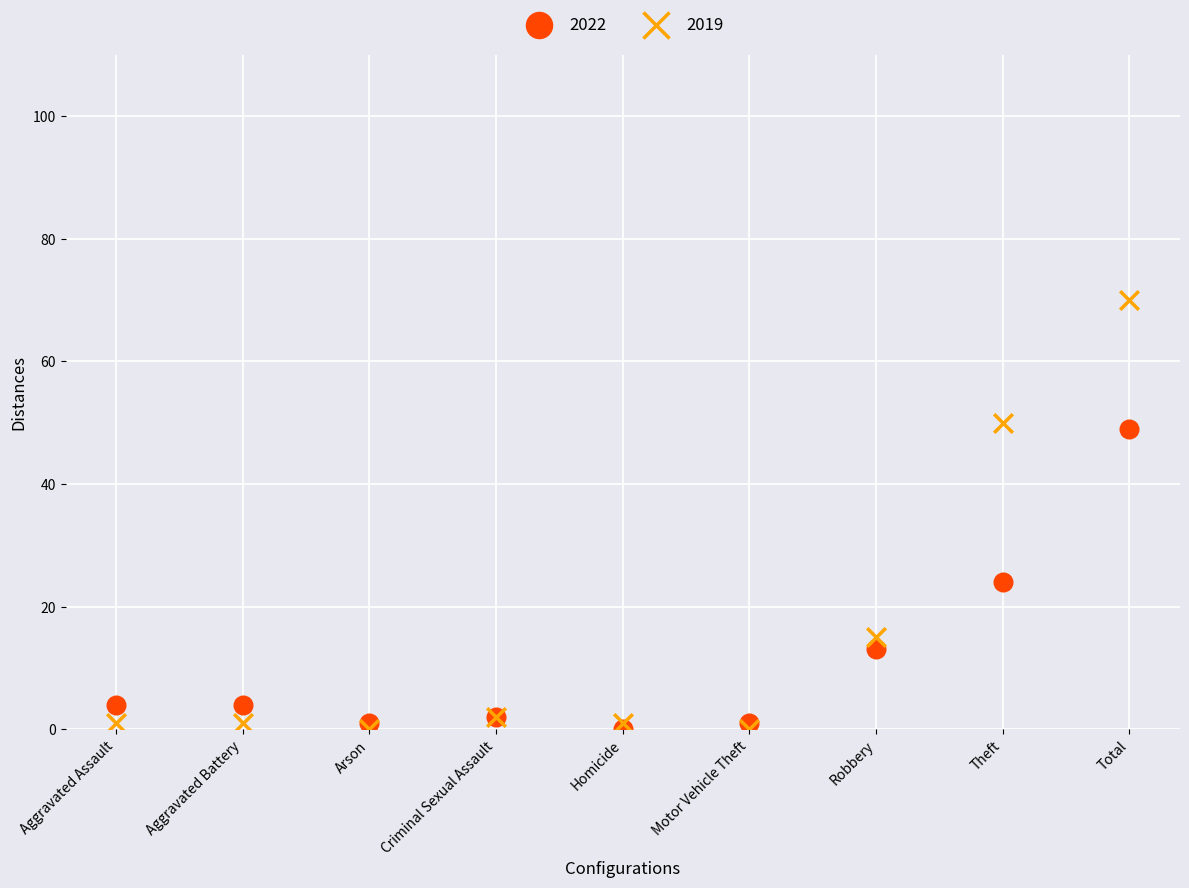

Which series contains the highest Y value?

2019